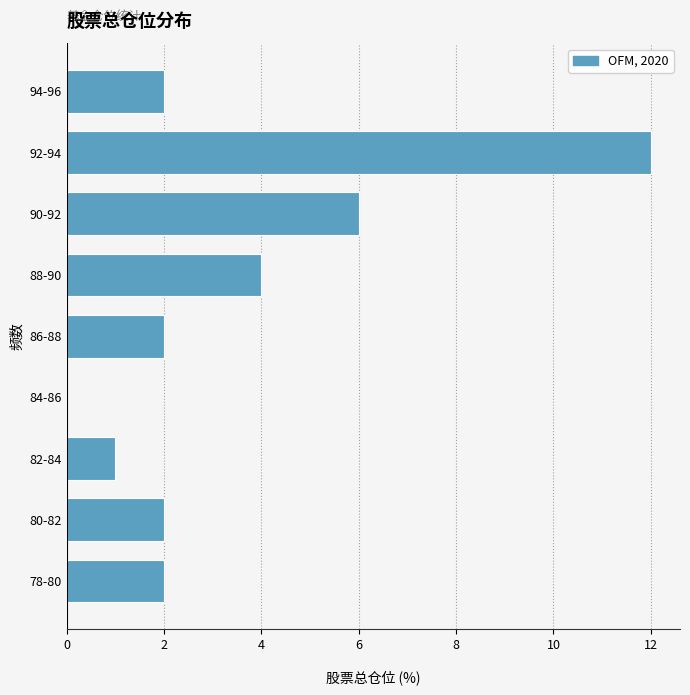

Reading top to bottom, transcribe all the data shown in this chart.

94-96=2	92-94=12	90-92=6	88-90=4	86-88=2	84-86=0	82-84=1	80-82=2	78-80=2